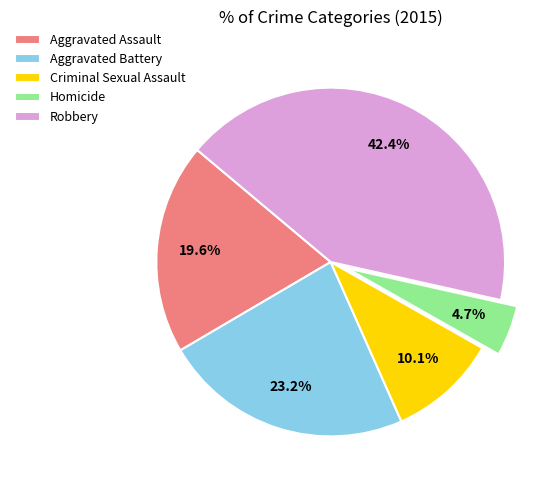

Which category has the biggest portion of the pie?

Robbery